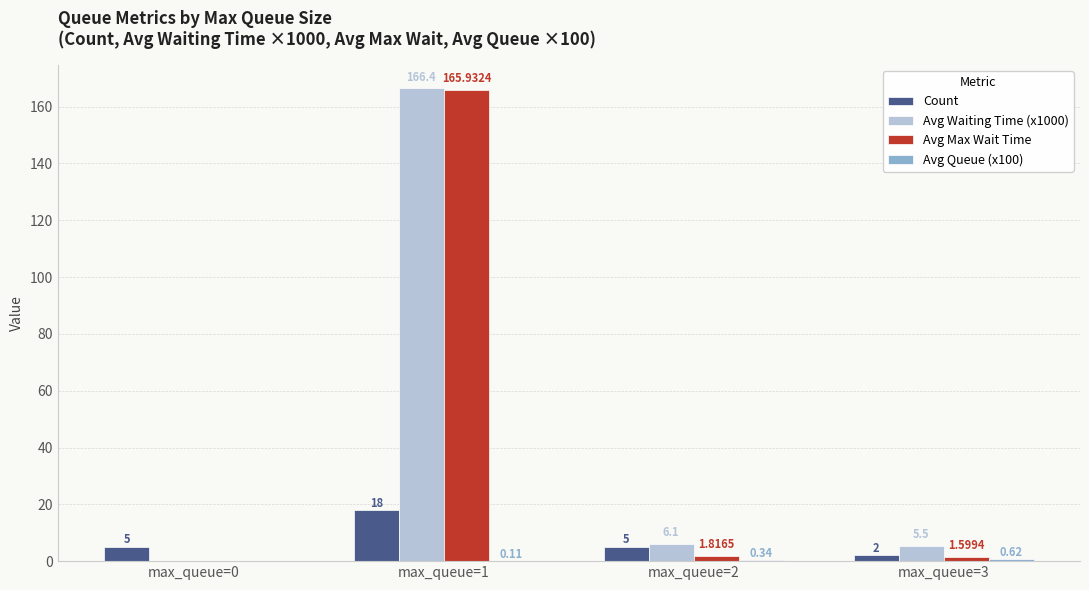

Which series has the largest total across all categories?

Avg Waiting Time (x1000)